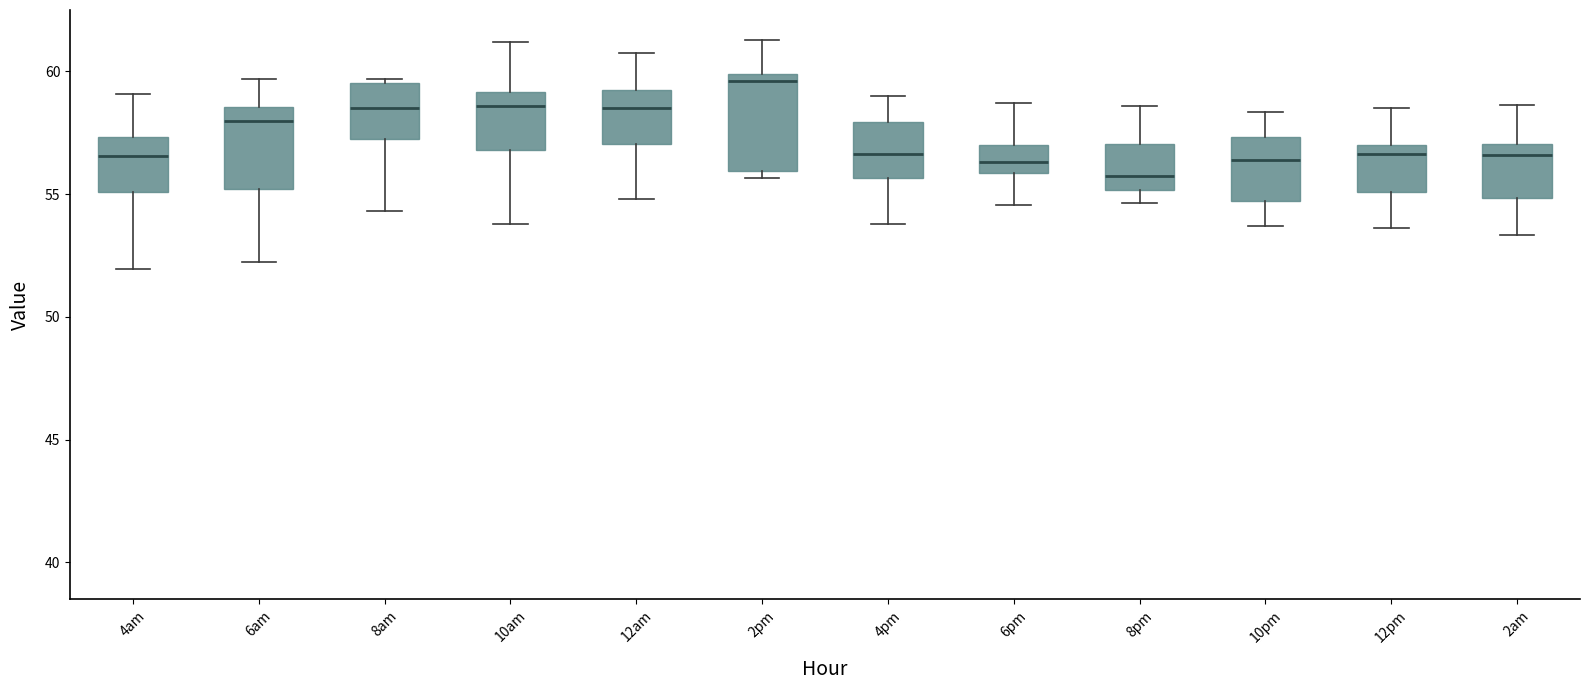

Reading left to right, transcribe this box plot: for each box, give where its median line is, the range the box spans, and where its two whiskers end, as read against the y-axis. The values are not printed on the chart, so give them approximately, as read against the axis.

4am: median 56.5, box 55.0 to 57.5, whiskers 52.0 to 59.0
6am: median 58.0, box 55.0 to 58.5, whiskers 52.0 to 59.5
8am: median 58.5, box 57.5 to 59.5, whiskers 54.5 to 59.5
10am: median 58.5, box 57.0 to 59.0, whiskers 54.0 to 61.0
12am: median 58.5, box 57.0 to 59.5, whiskers 55.0 to 60.5
2pm: median 59.5, box 56.0 to 60.0, whiskers 55.5 to 61.5
4pm: median 56.5, box 55.5 to 58.0, whiskers 54.0 to 59.0
6pm: median 56.5, box 56.0 to 57.0, whiskers 54.5 to 58.5
8pm: median 55.5, box 55.0 to 57.0, whiskers 54.5 to 58.5
10pm: median 56.5, box 54.5 to 57.5, whiskers 53.5 to 58.5
12pm: median 56.5, box 55.0 to 57.0, whiskers 53.5 to 58.5
2am: median 56.5, box 55.0 to 57.0, whiskers 53.5 to 58.5